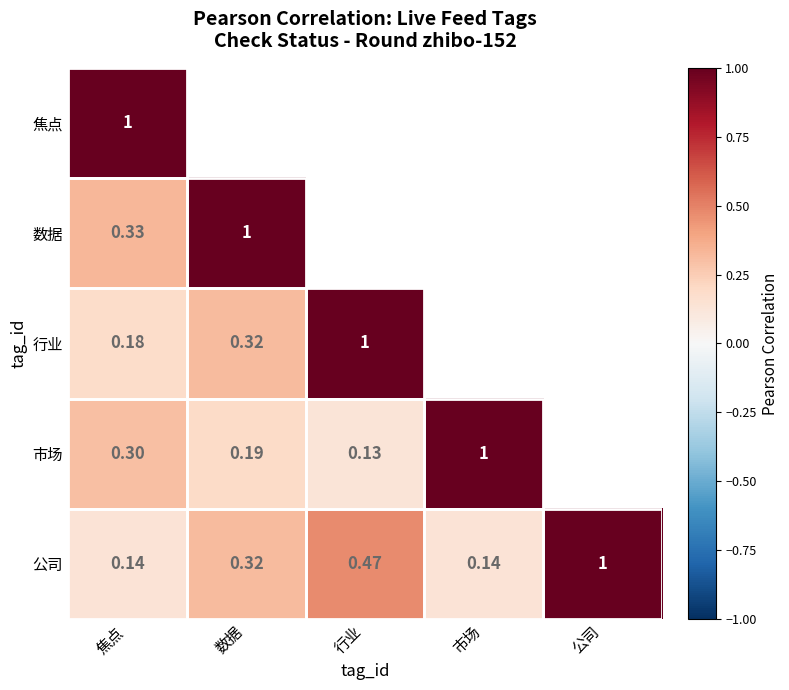

Which category has the highest value in the 焦点 series?

焦点